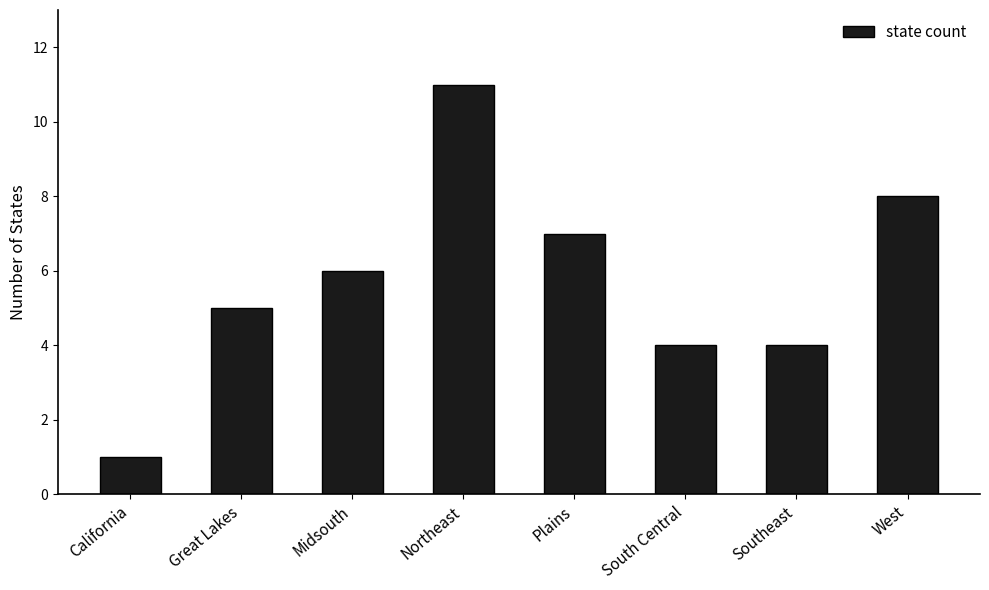

What is the difference between the maximum and second lowest values?

7